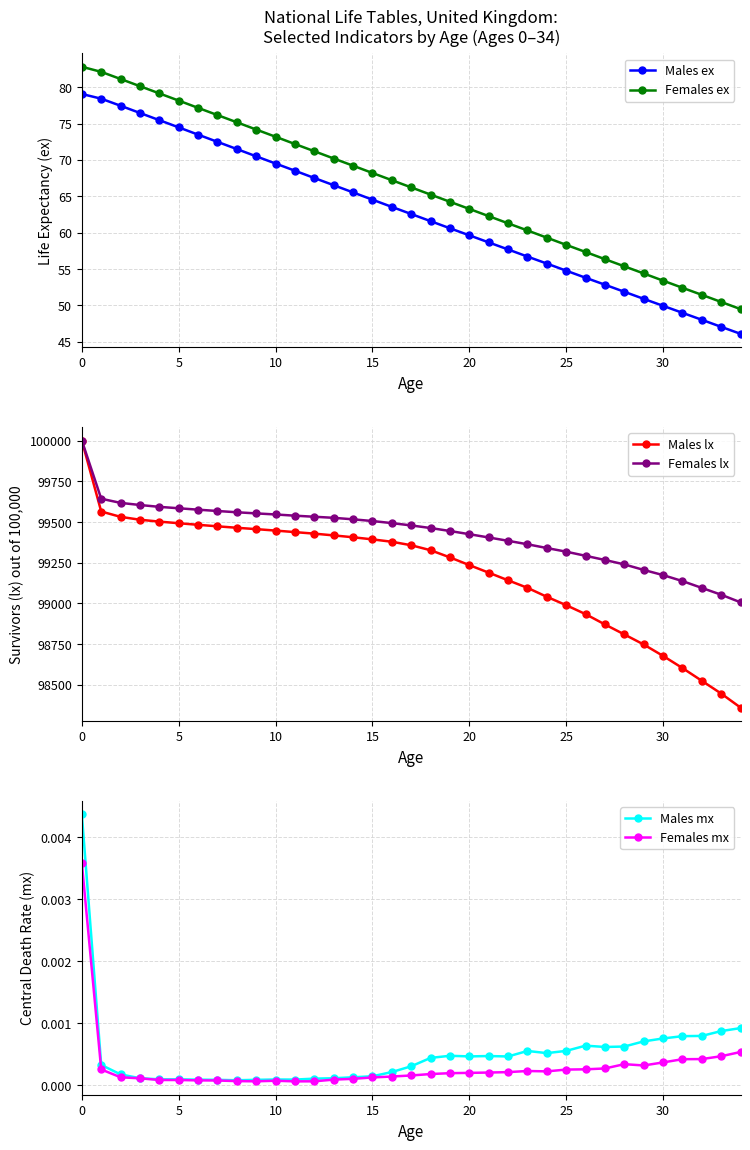

Read the Females lx value at 0.

100000.0